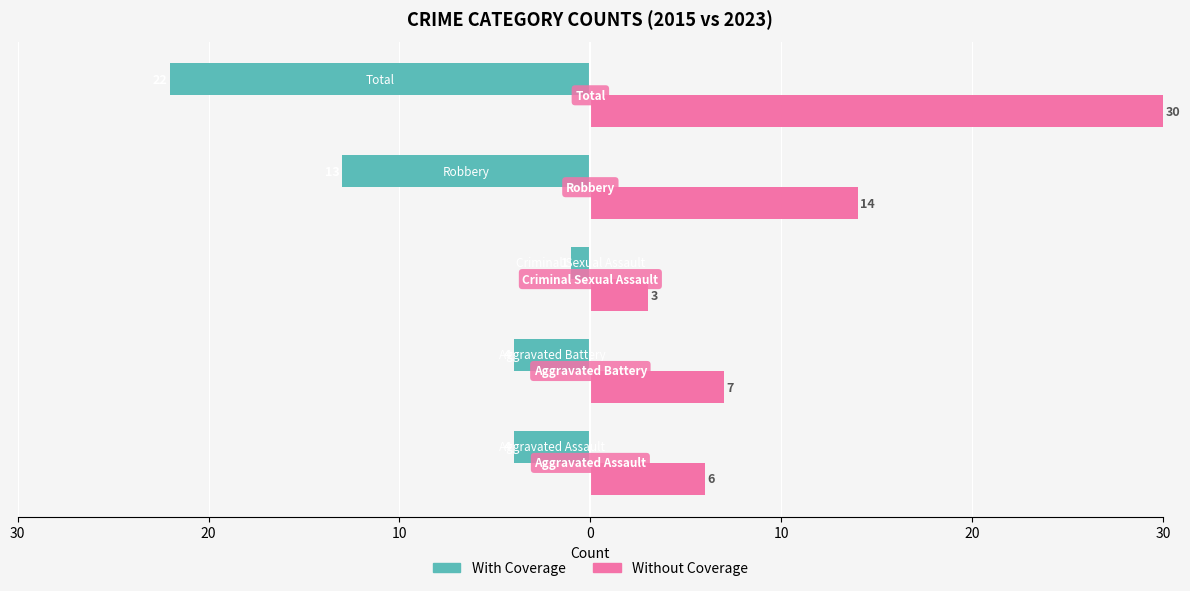

What are all the series names shown in the legend?

With Coverage, Without Coverage